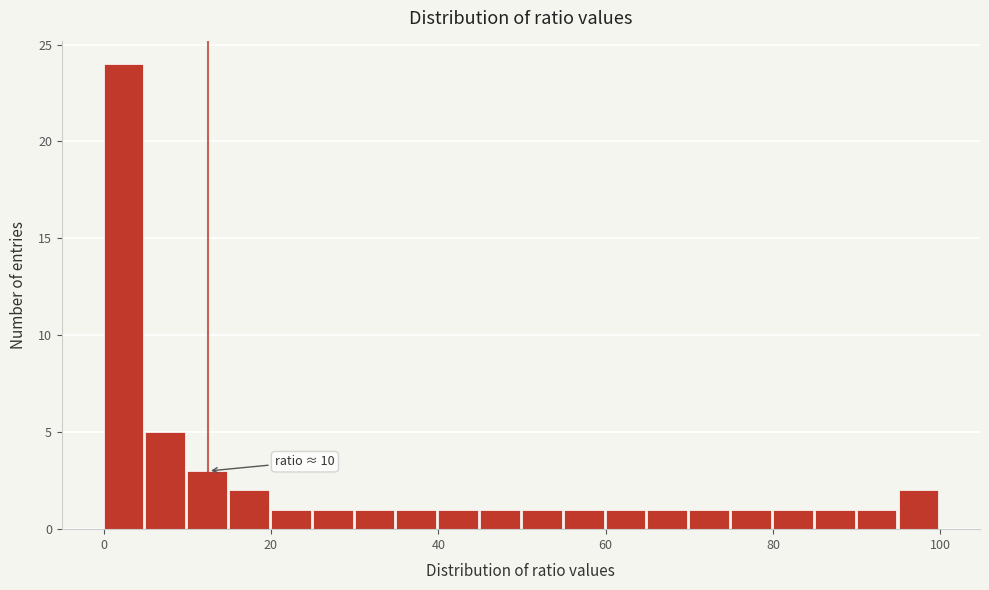

Read against the x-axis, roughly where is the centre of the tallest bar?

2